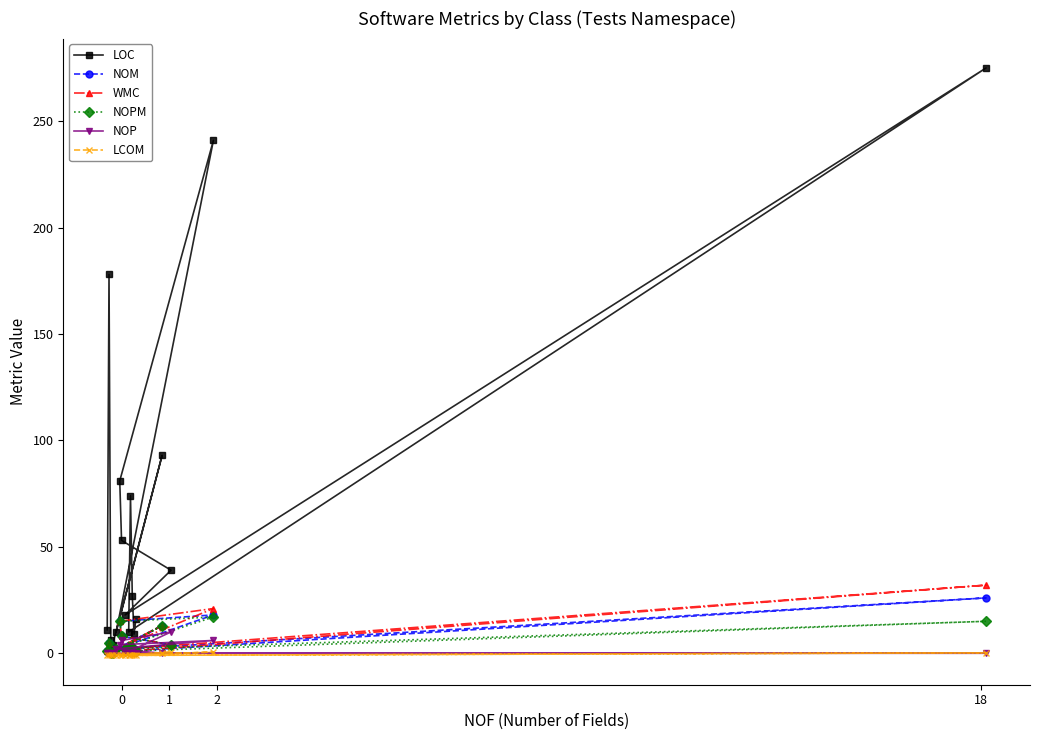

At which category does LOC reach its first local peak?

1